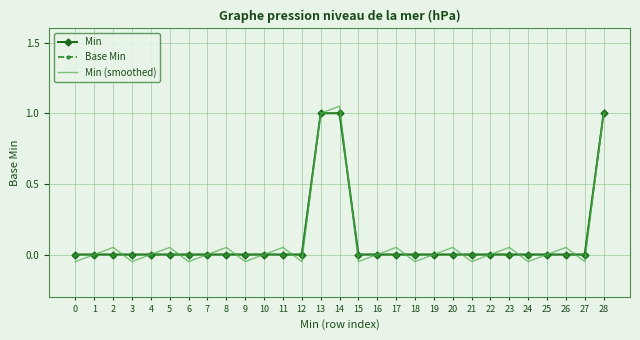

What is the difference between the maximum and minimum values in the Min series?

1.0